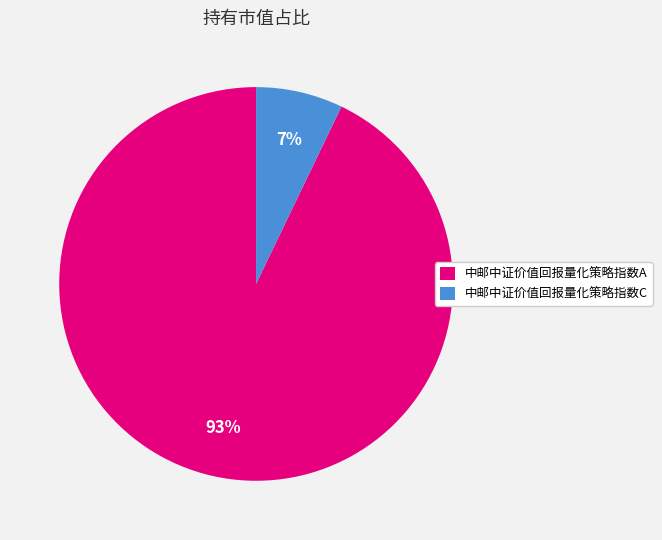

Which category has the biggest portion of the pie?

中邮中证价值回报量化策略指数A